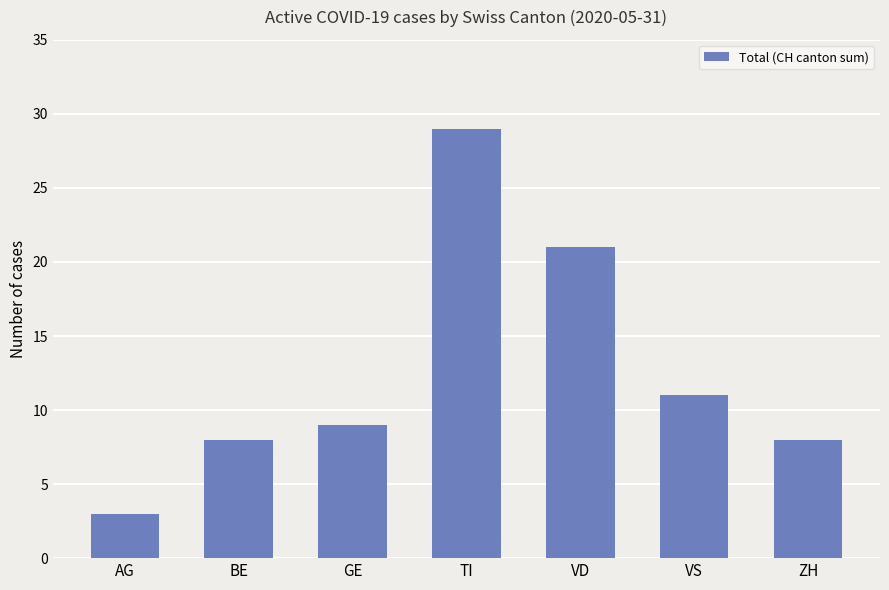

True or false: the data shows 9 at GE.

True